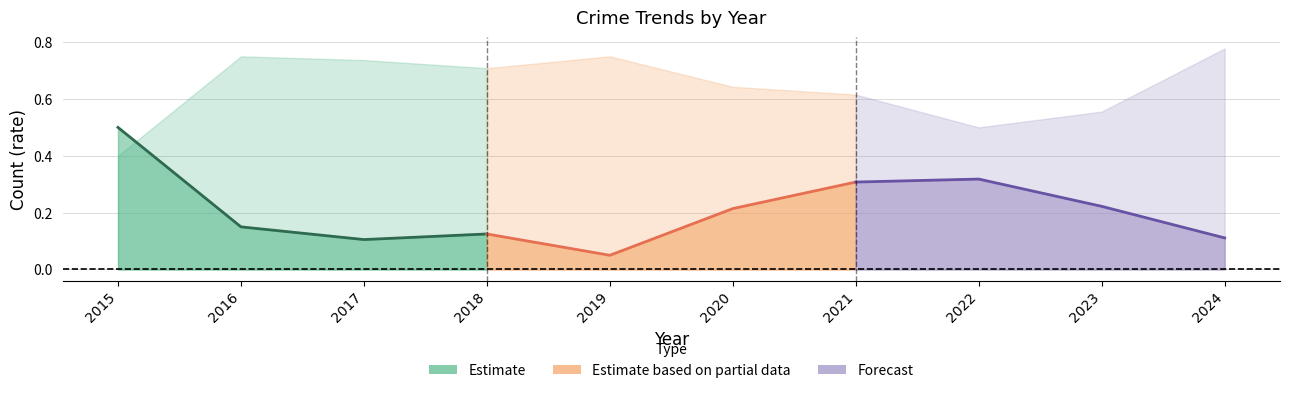

How many intersections are there between Robbery rate (Partial) and Robbery rate?

1